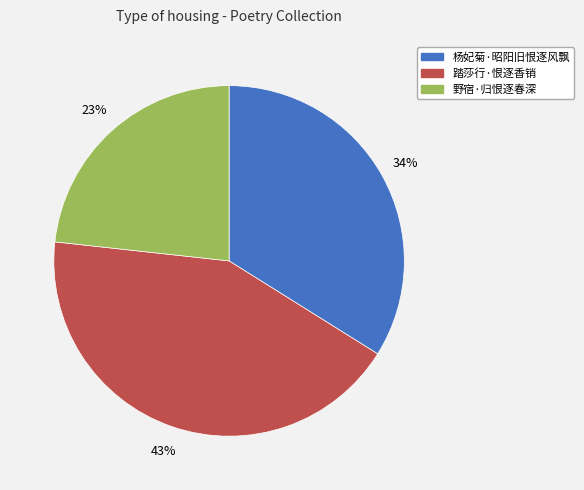

True or false: 杨妃菊·昭阳旧恨逐风飘 accounts for 34% of the total.

True